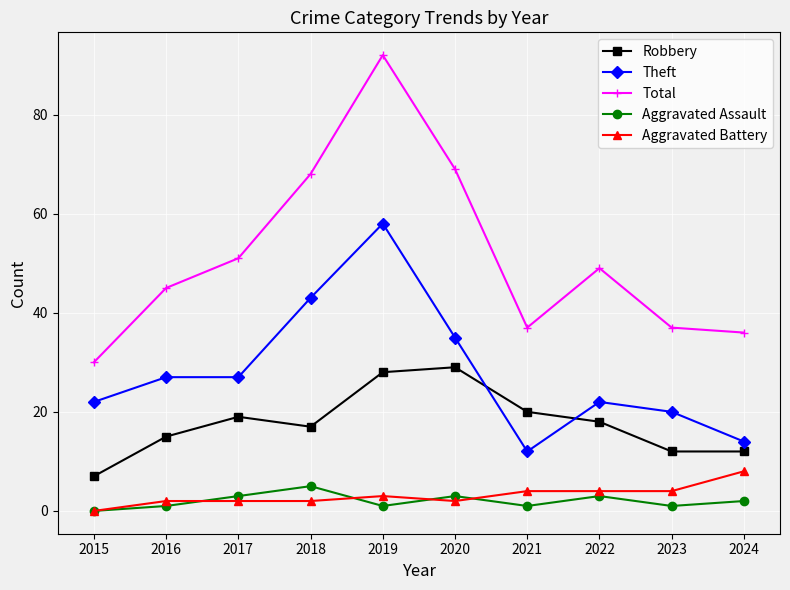

How many lines are shown in the chart?

5